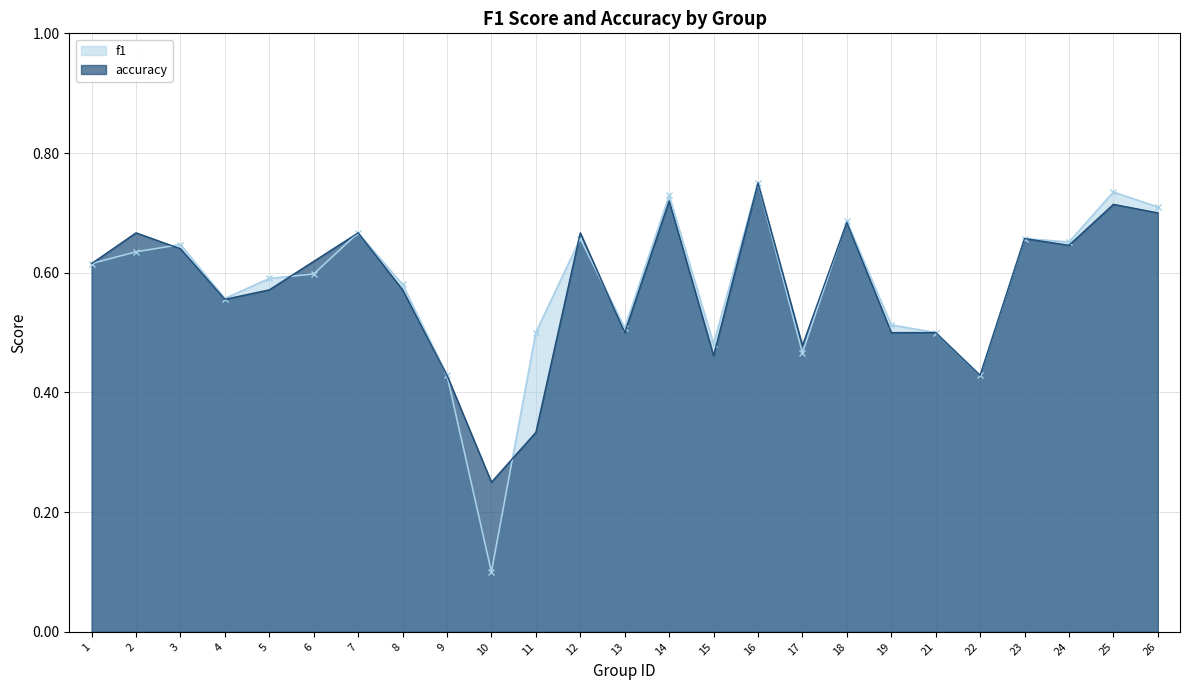

Which series has the largest total across all categories?

f1